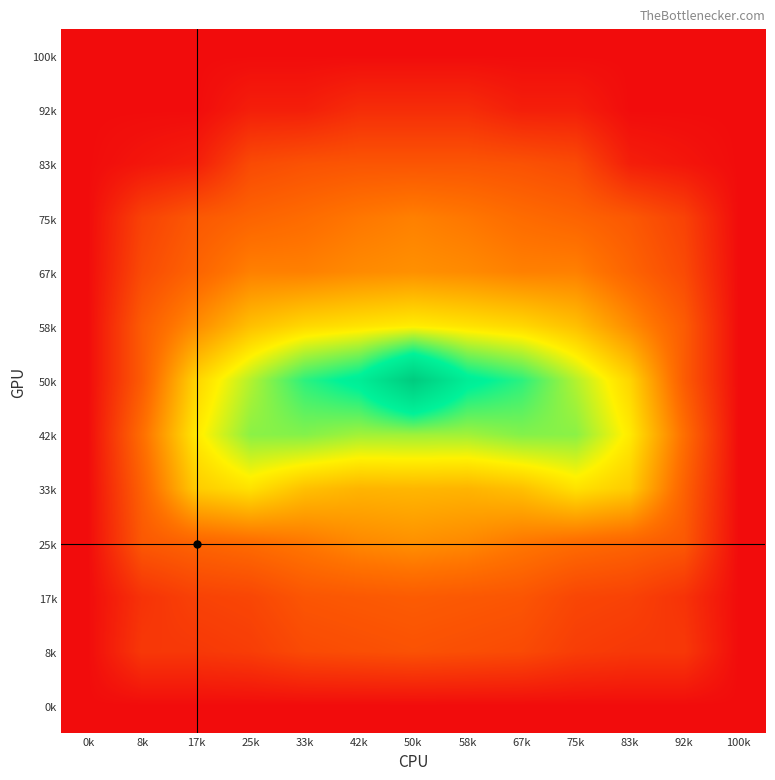

What is the spread (max minus min) of values at 58k?

5.0